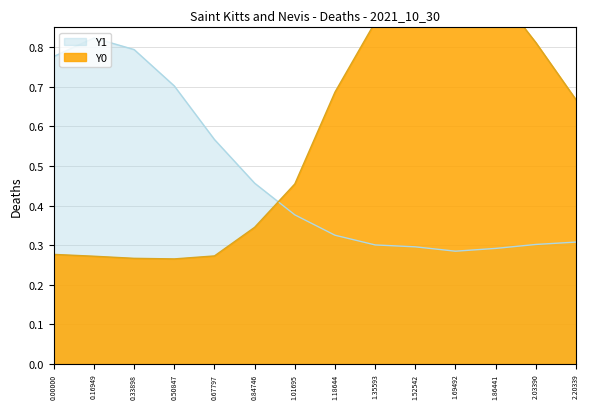

How many interior local peaks does the Y1 series have?

1